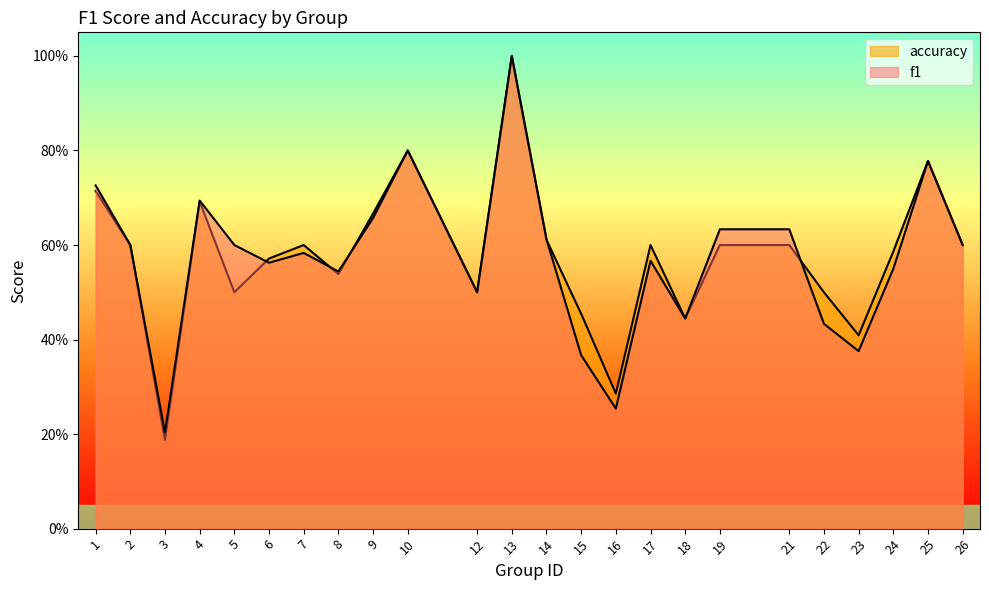

True or false: f1 and accuracy cross at least once.

True